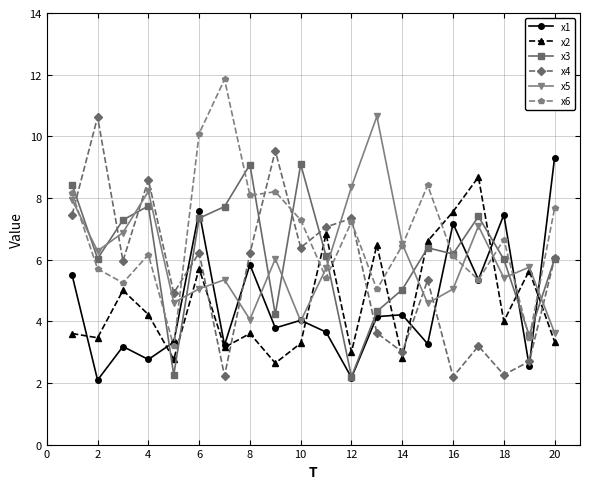

True or false: x3 has more than 1 points higher than both neighbors.

True